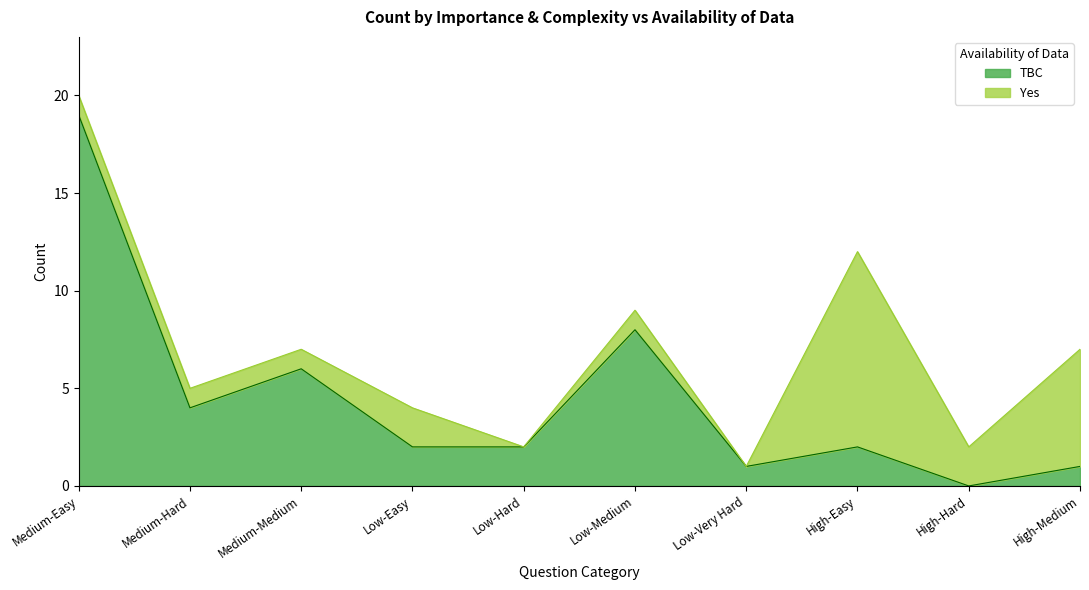

How many lines are shown in the chart?

2